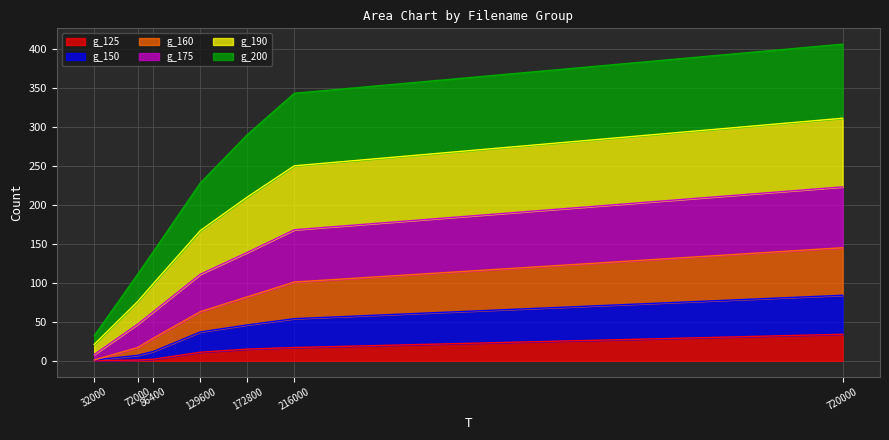

What is the value of the g_190 point at the 7th from the left?

311